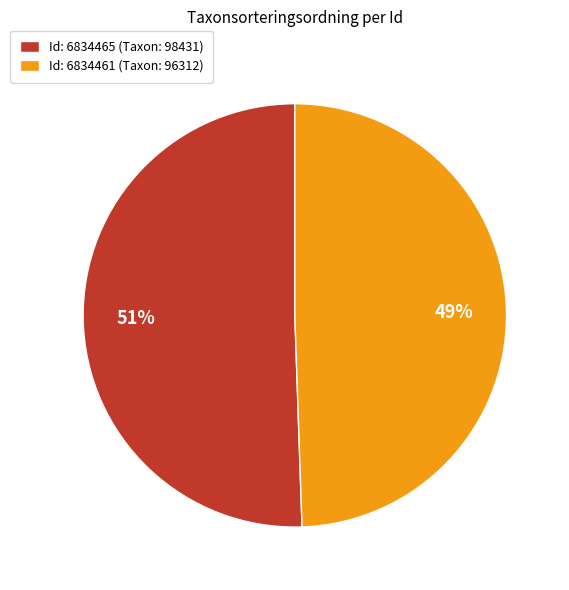

Rank the categories by value from highest to lowest.

Id: 6834465 (Taxon: 98431), Id: 6834461 (Taxon: 96312)